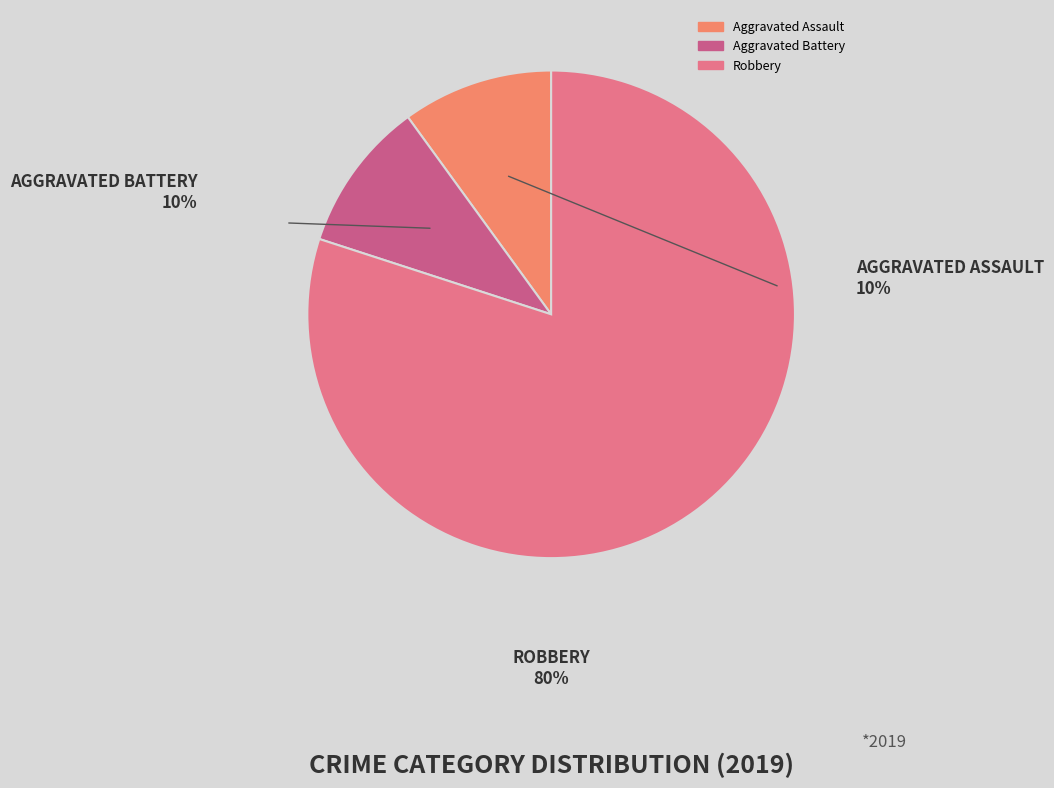

To the nearest percent, what is the combined percentage of Aggravated Assault and Aggravated Battery?

20%